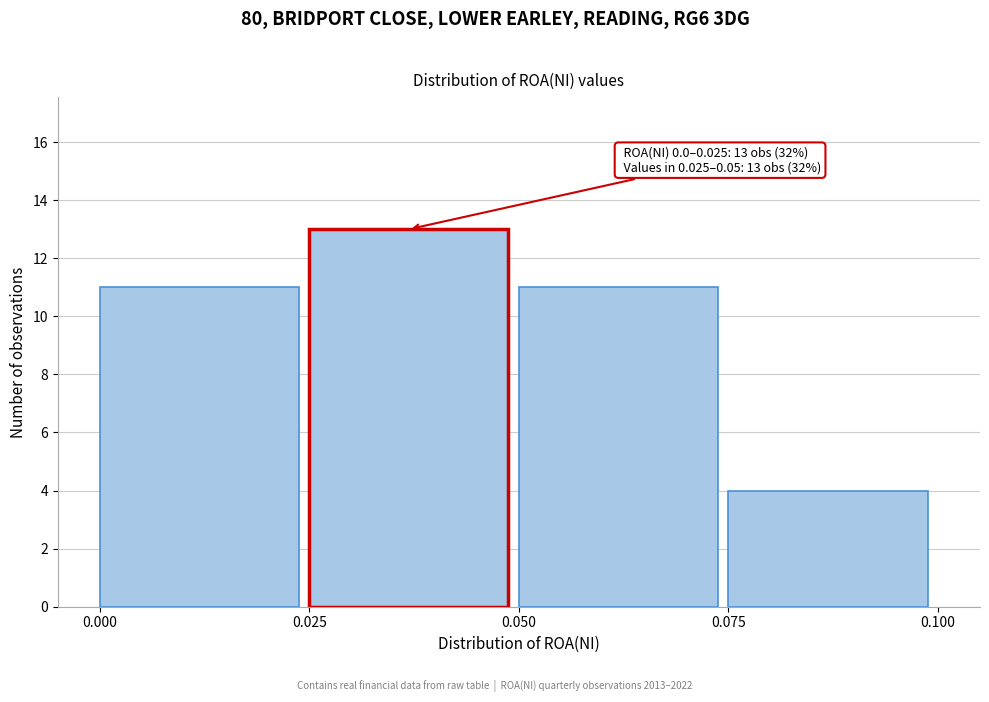

Which range on the x-axis has the tallest bar?

0.025 to 0.050